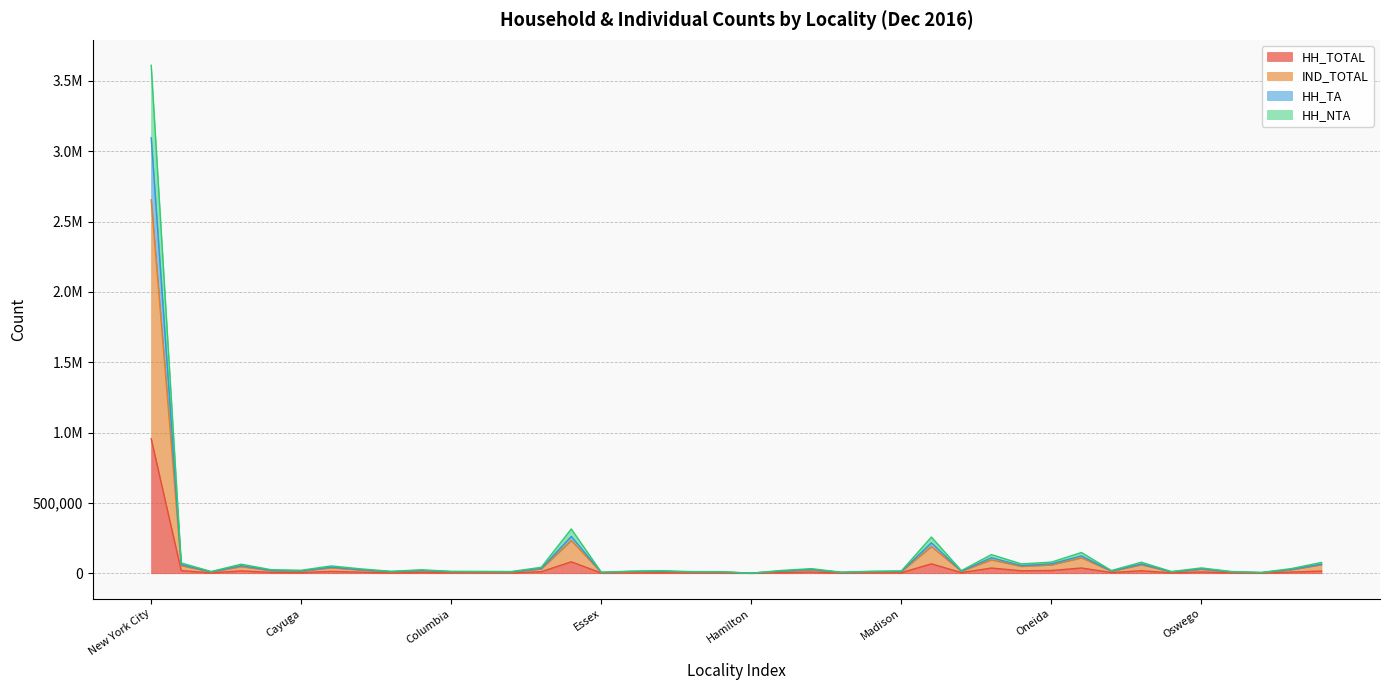

At which category is the sum across all series the highest?

New York City